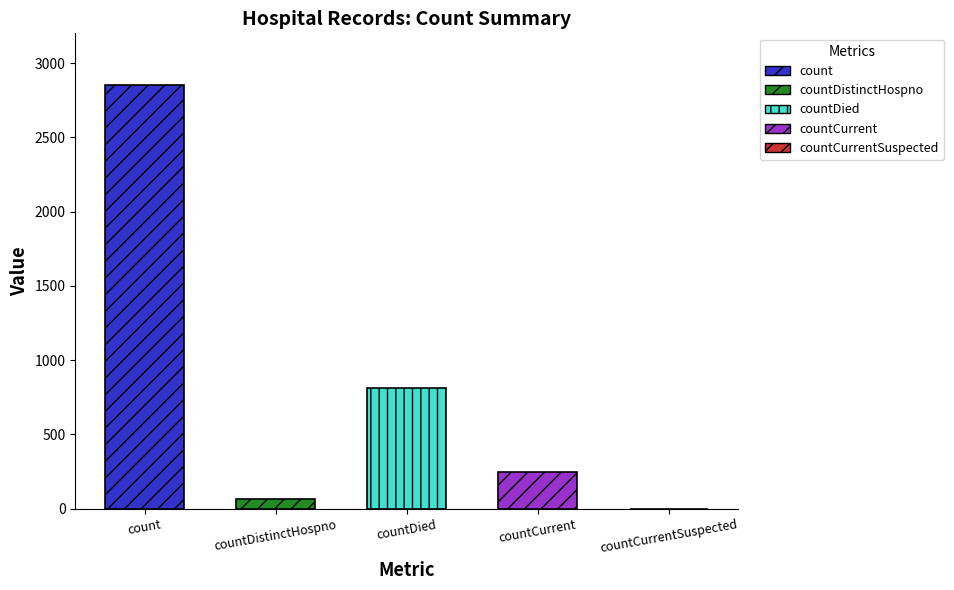

What is the value of the 3rd bar from the left?

815